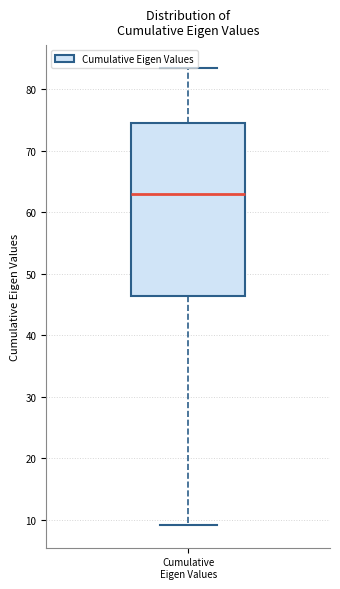

Transcribe this box plot: give where the median line is, the range the box spans, and where the two whiskers end, as read against the y-axis. The values are not printed on the chart, so give them approximately, as read against the axis.

median 63, box 46 to 75, whiskers 9 to 83